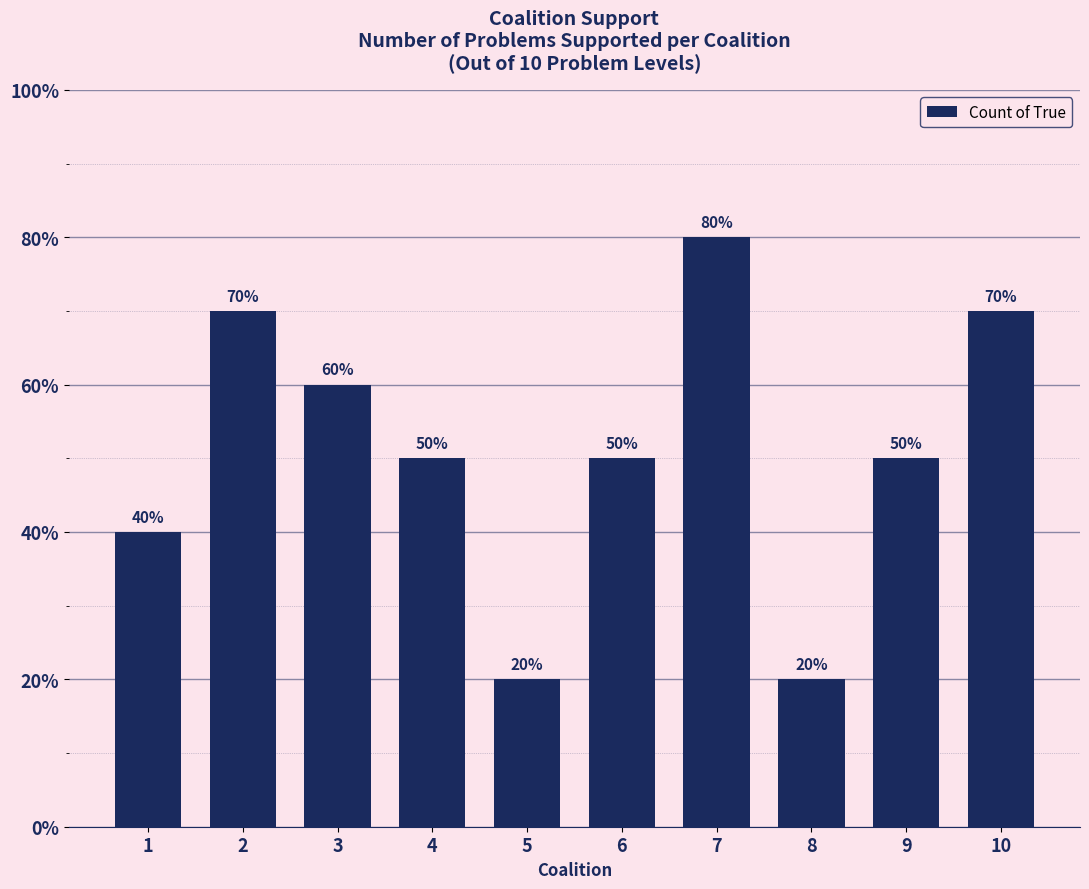

At which label is the value closest to 5?

4